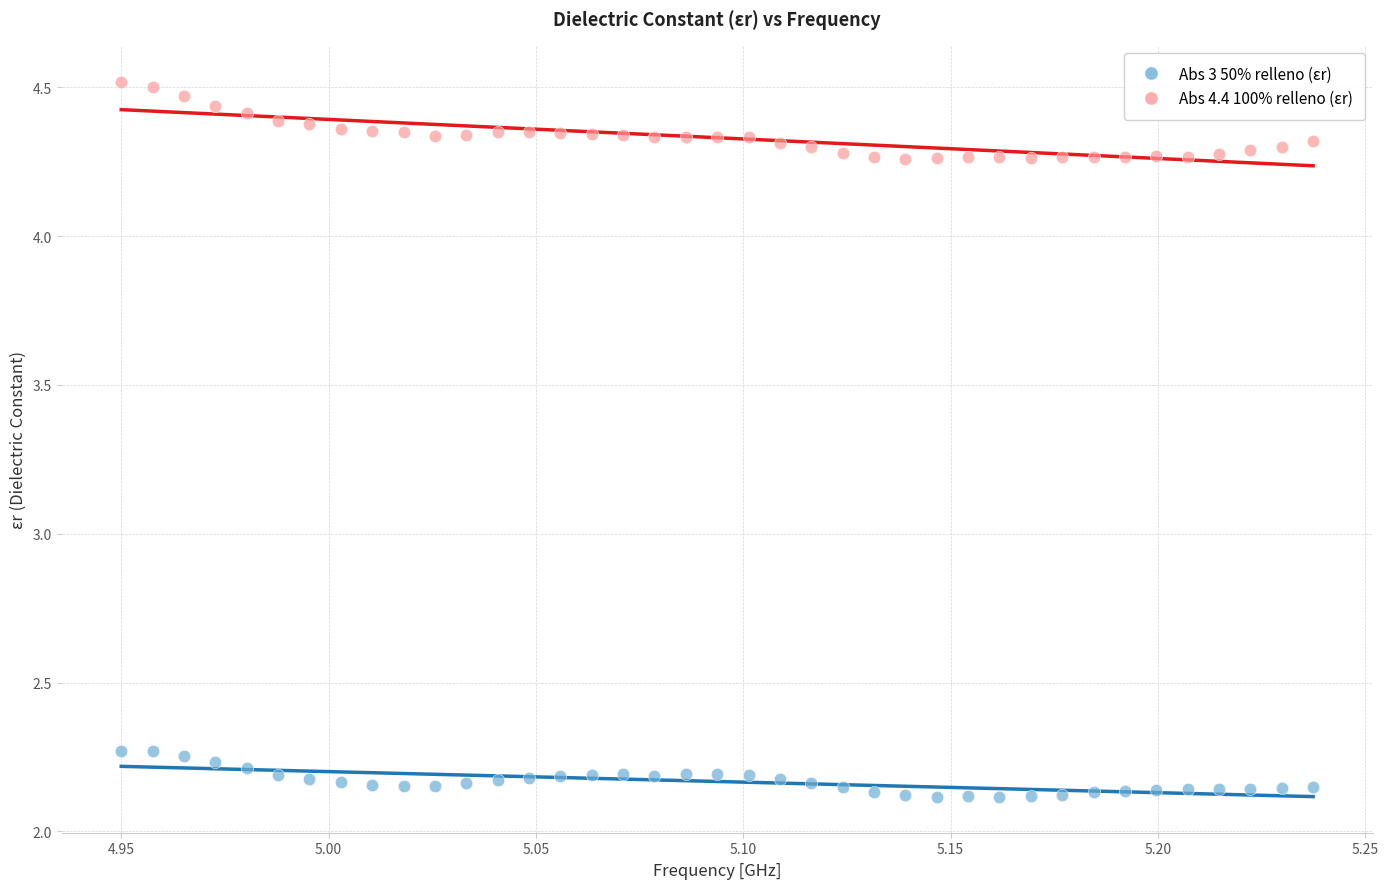

Across all data points, what is the range of X values (max minus min)?

0.3